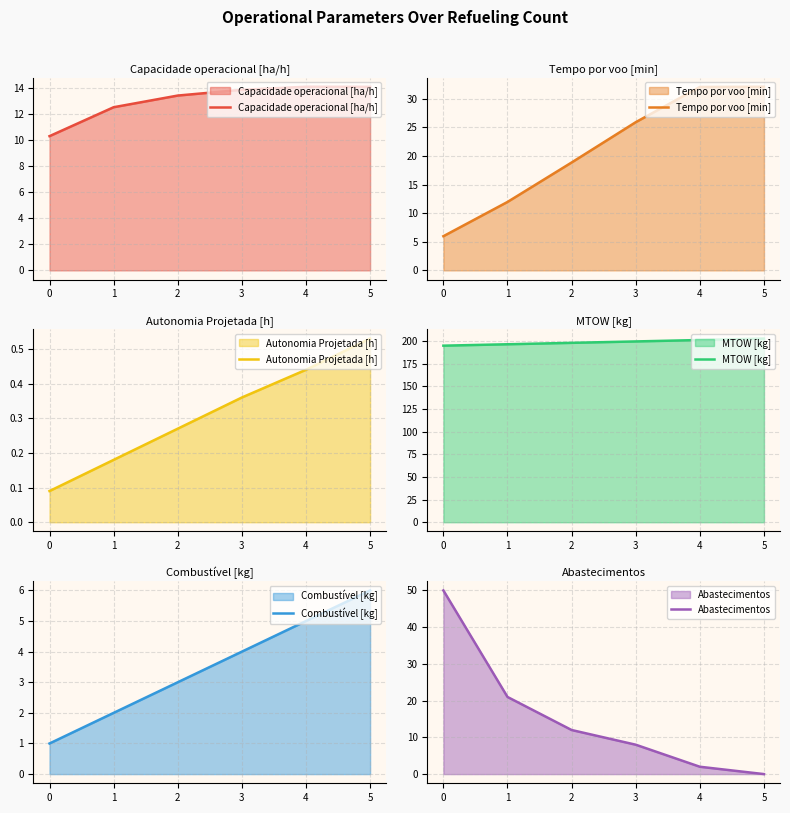

What is the difference between the Autonomia Projetada [h] values at 2 and 5?

0.3